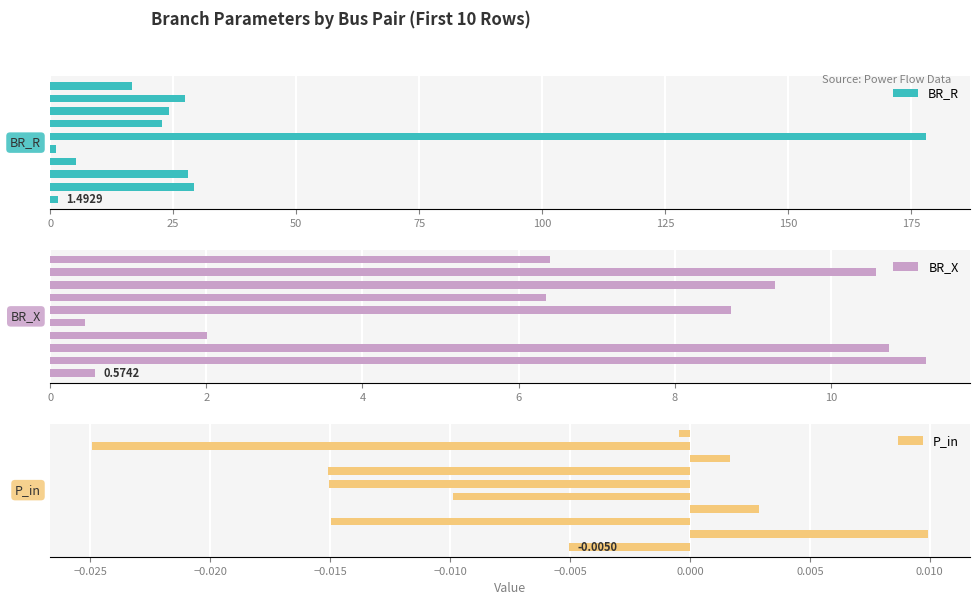

What is the sum of all BR_X values?

66.3